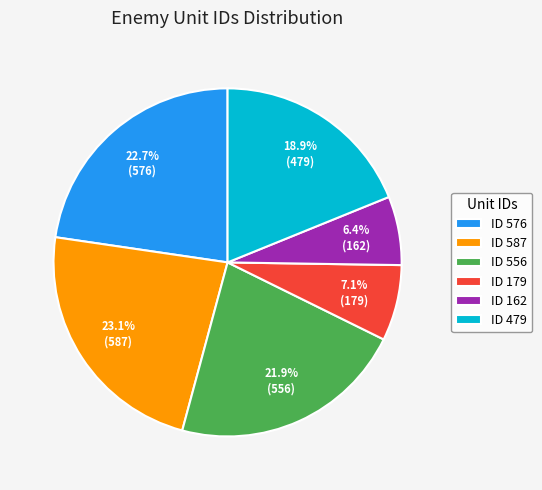

Which category has the smallest portion of the pie?

ID 162